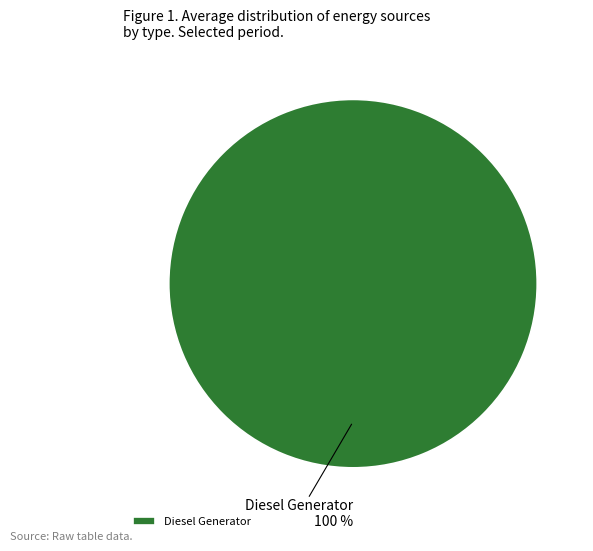

Is it true that Diesel Generator is 100% of the pie?

True